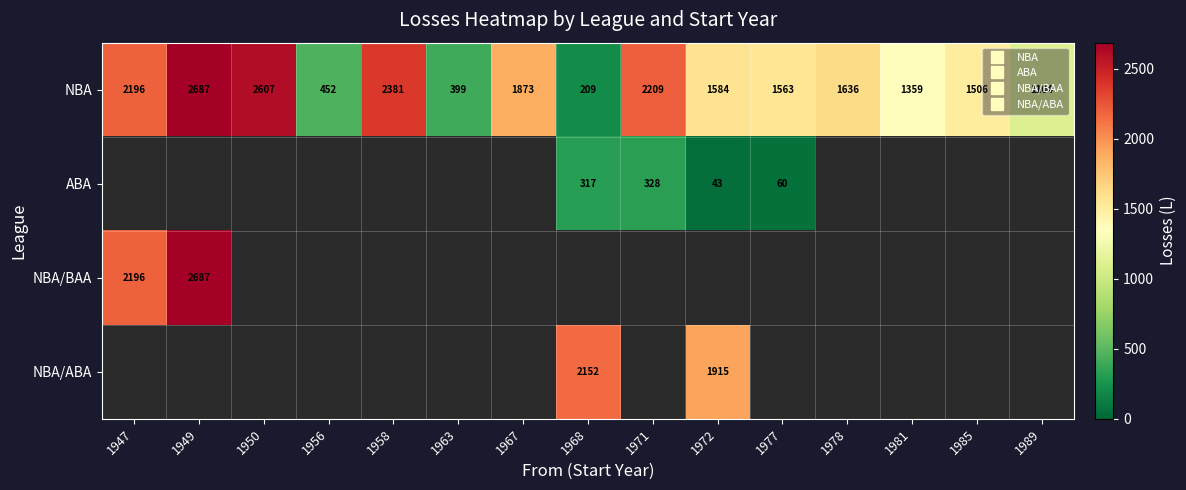

How many categories are shown in the chart?

15